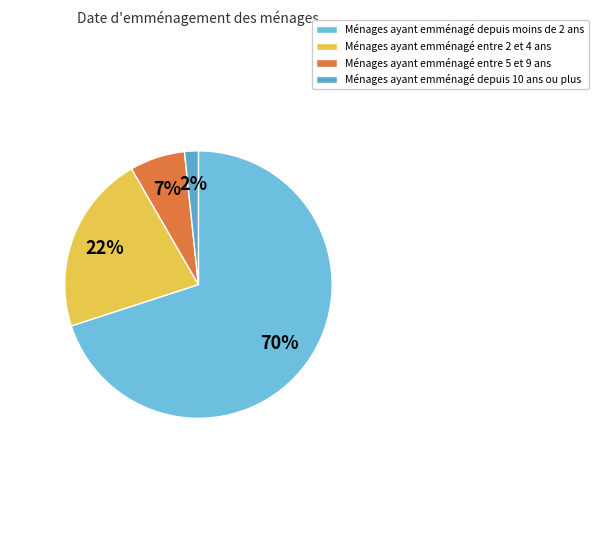

How many slices are in this pie chart?

4